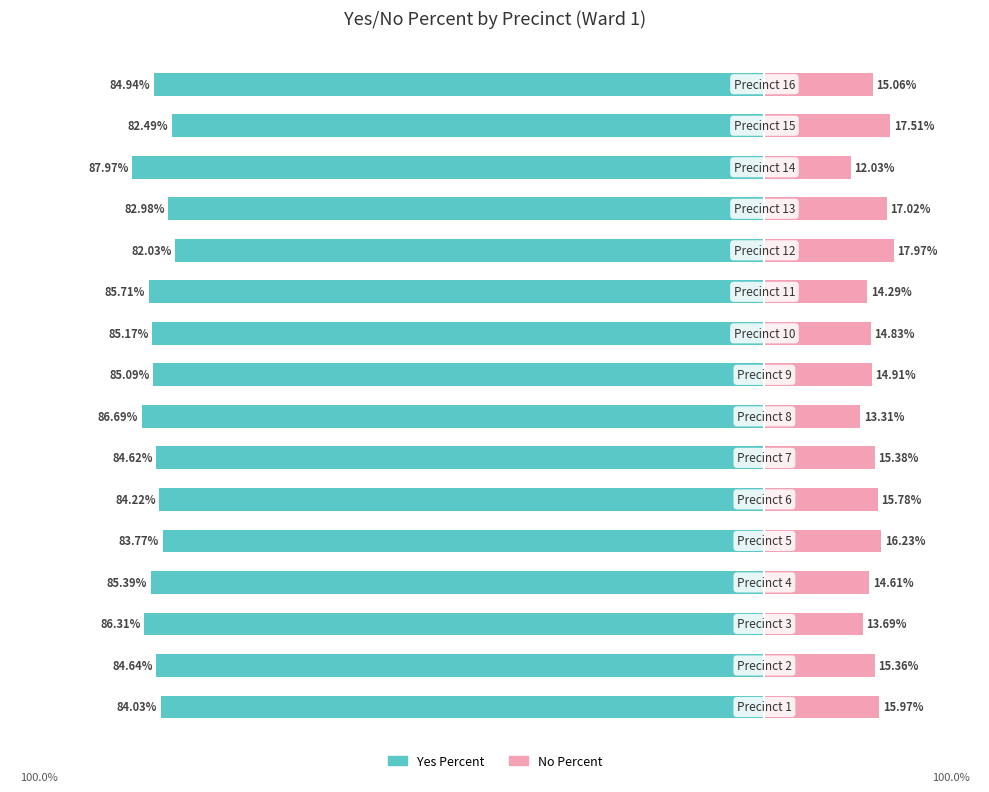

How many values in the Yes Percent series exceed -84?

4